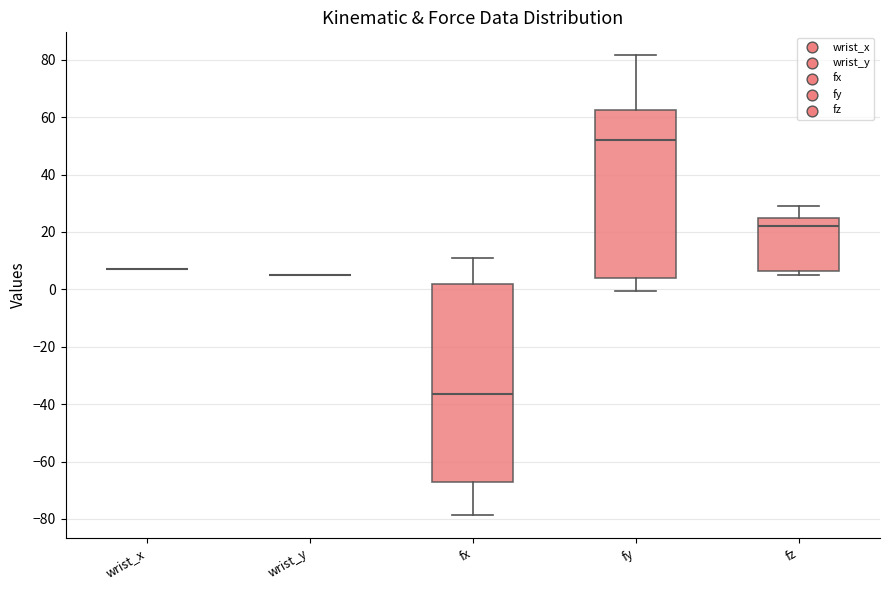

Reading left to right, transcribe this box plot: for each box, give where its median line is, the range the box spans, and where its two whiskers end, as read against the y-axis. The values are not printed on the chart, so give them approximately, as read against the axis.

wrist_x: box collapsed to a line at 8, whiskers 8 to 8
wrist_y: box collapsed to a line at 4, whiskers 4 to 4
fx: median -36, box -68 to 2, whiskers -78 to 12
fy: median 52, box 4 to 62, whiskers 0 to 82
fz: median 22, box 6 to 24, whiskers 4 to 30